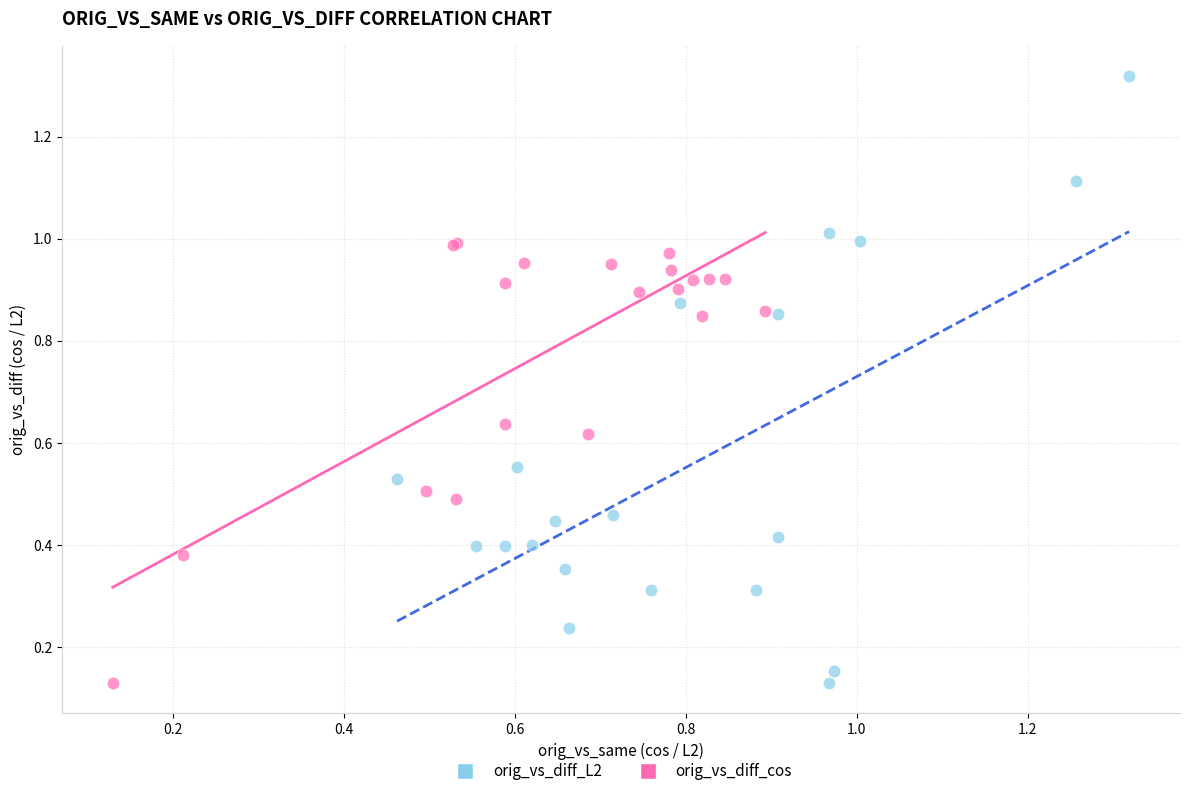

Which series contains the highest Y value?

orig_vs_diff_L2